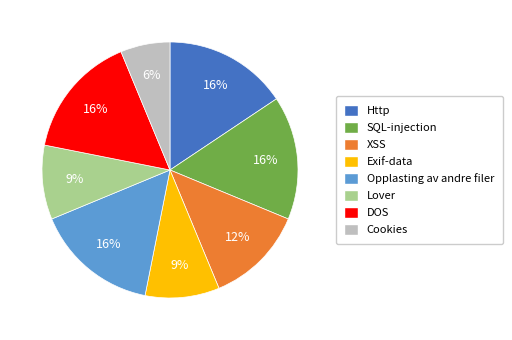

What percentage is the Opplasting av andre filer slice, to the nearest percent?

16%